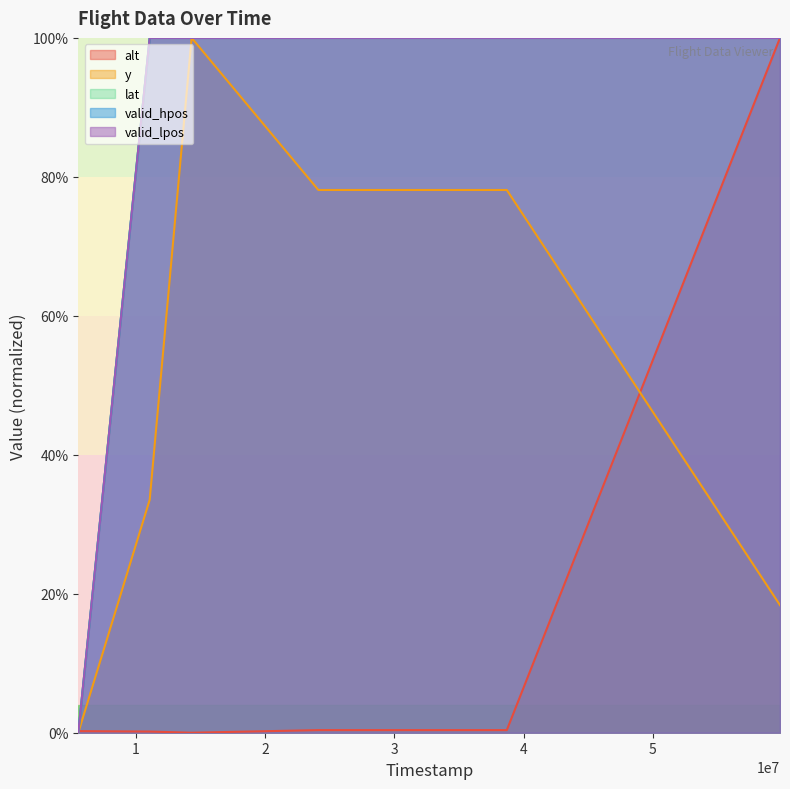

What is the difference between the maximum and minimum values in the valid_hpos series?

1.0